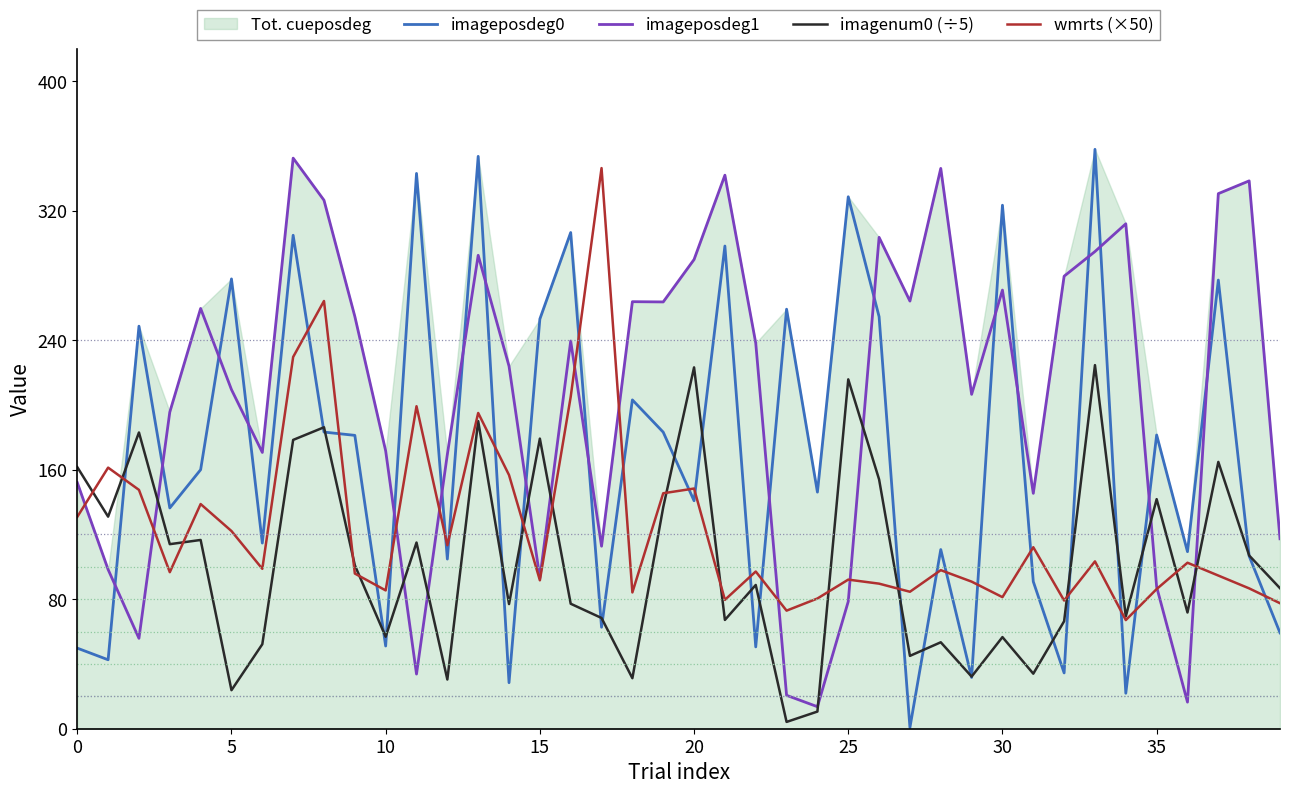

What is the average value of the imagenum0 (÷5) series?

103.2